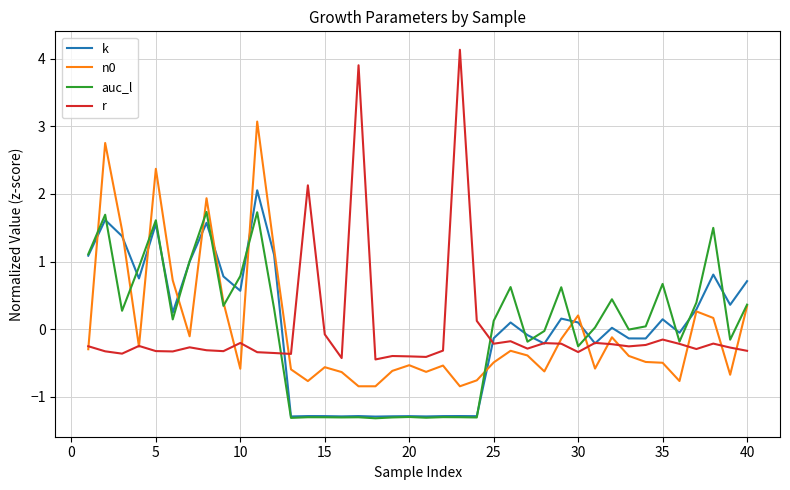

Which series has the widest spread of values?

r